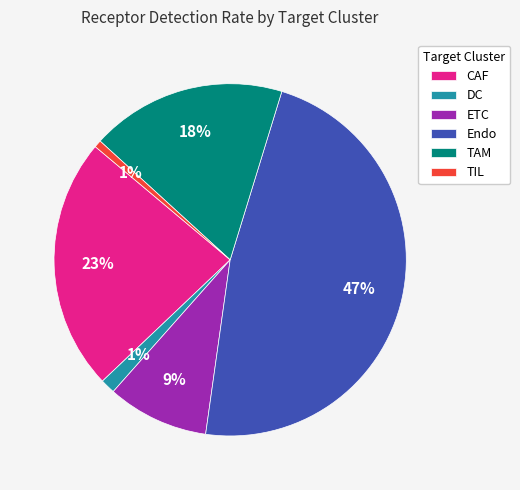

To the nearest percent, what percentage of the pie is Endo?

47%